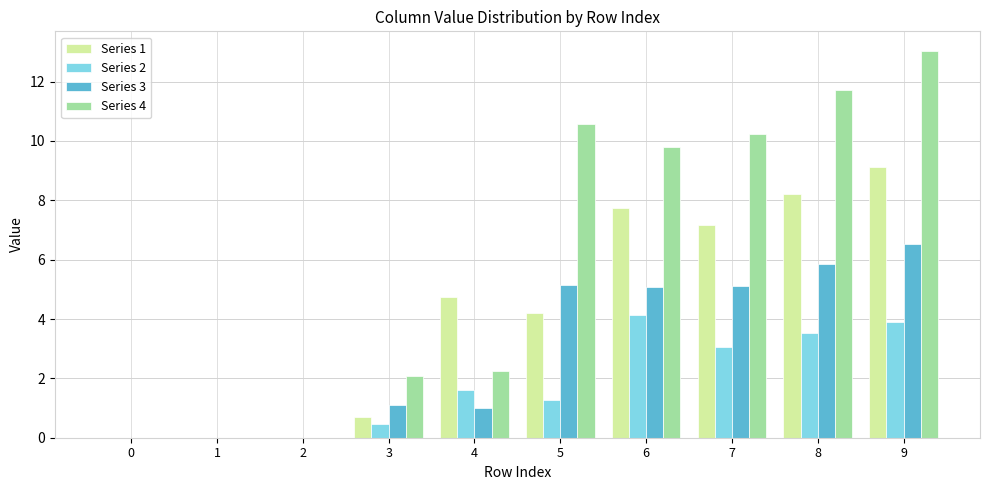

Are the bars grouped side by side (vs. stacked)?

Yes